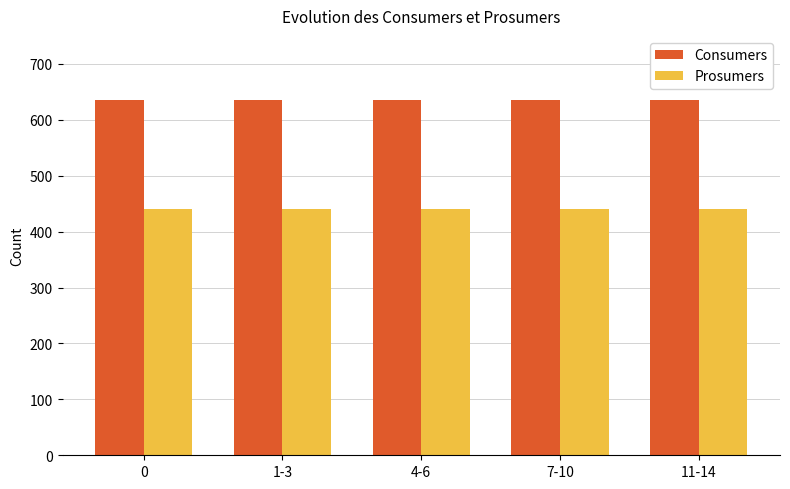

True or false: Consumers has a value of 180 at 7-10.

False